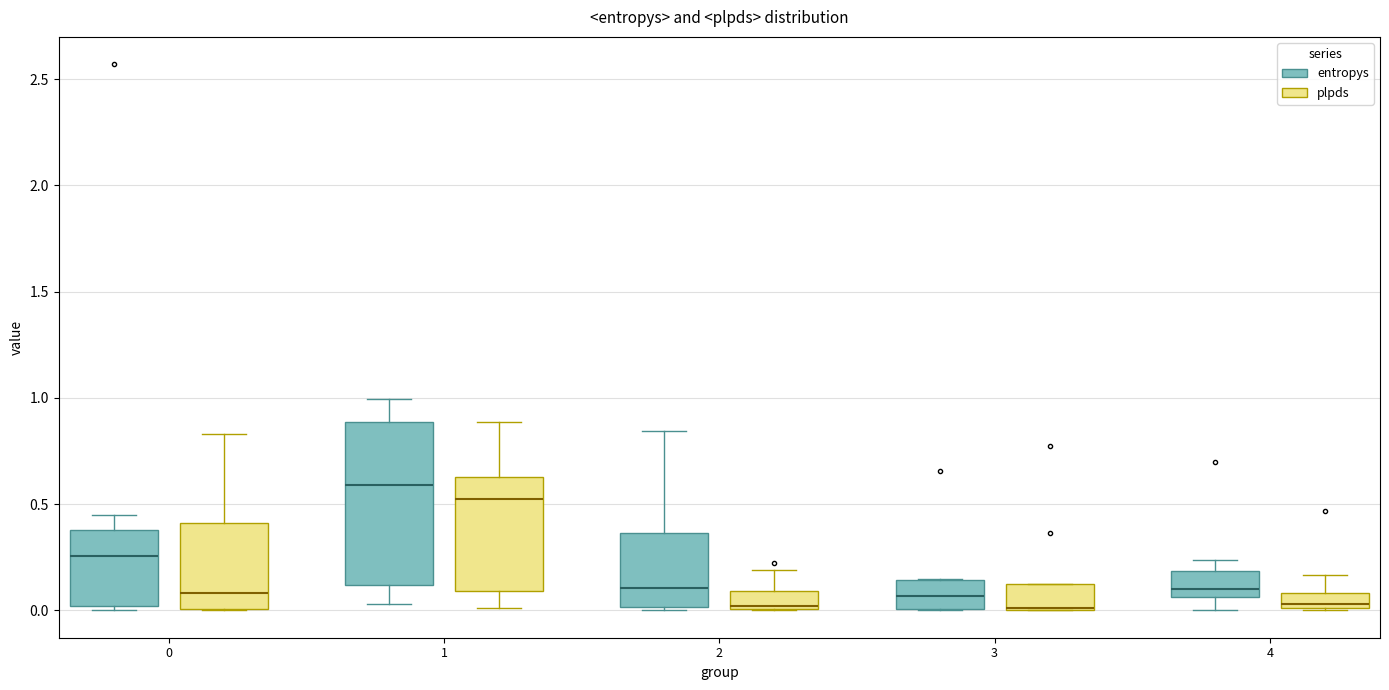

Where does the median line of the box for 4 (entropys) sit on the y-axis? The values are not printed on the chart, so give them approximately, as read against the axis.

0.10